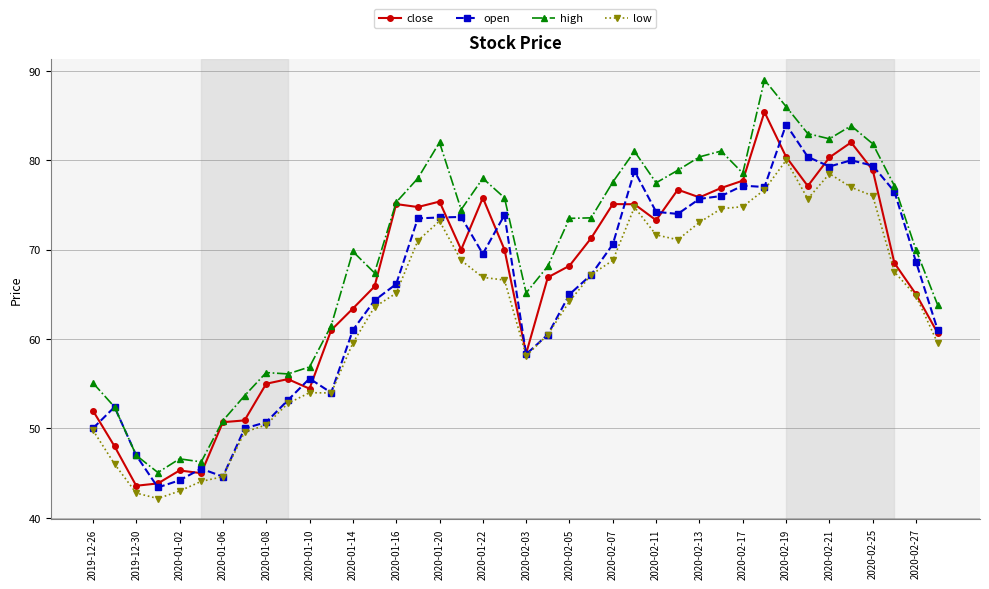

True or false: open has more than 2 points higher than both neighbors.

True